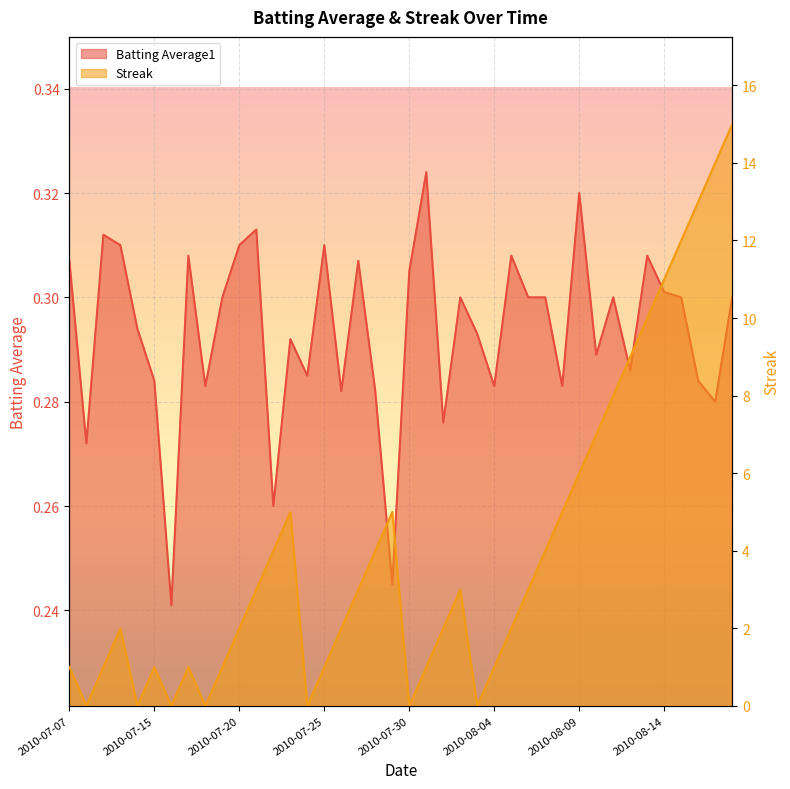

What is the difference between the maximum and second lowest values in the Batting Average1 series?

0.1